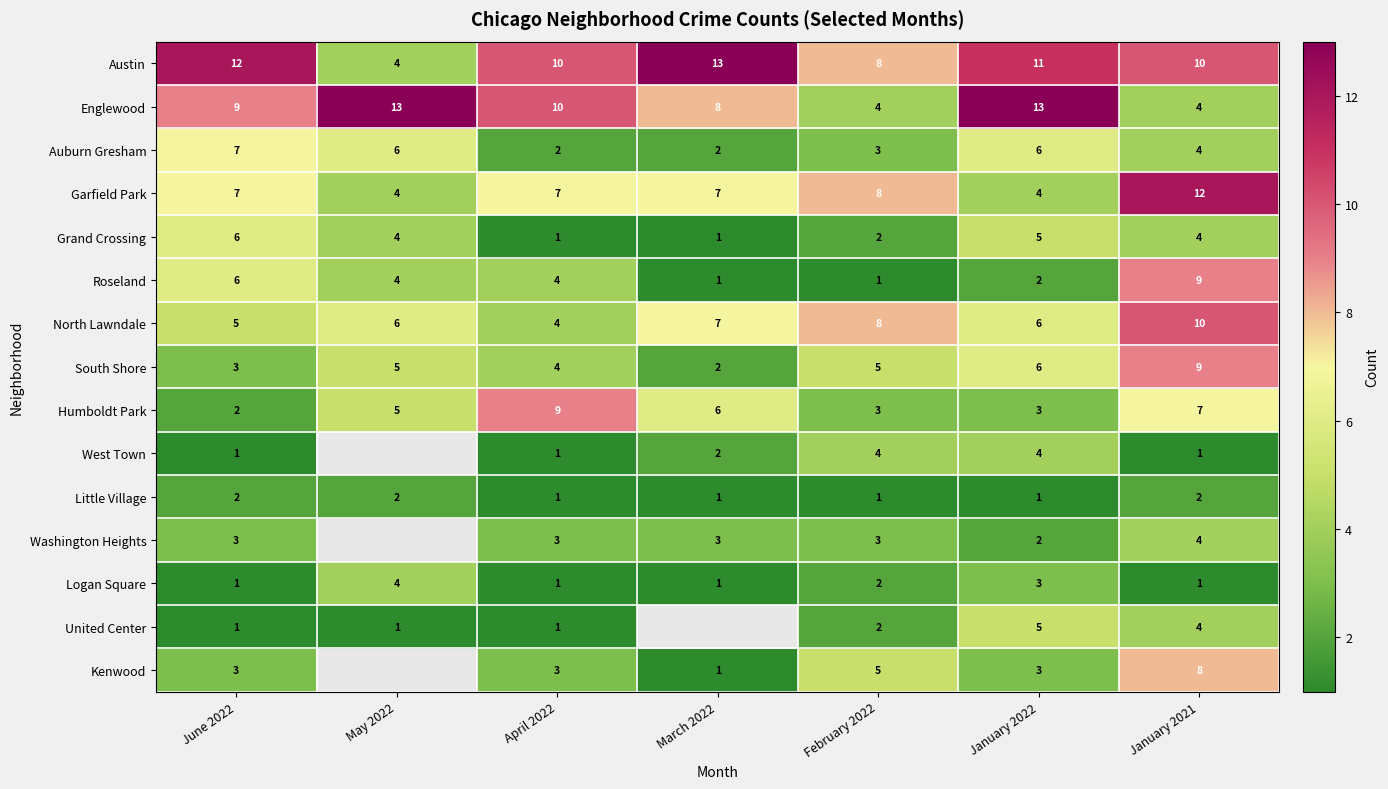

At which category is the sum across all series the highest?

January 2021